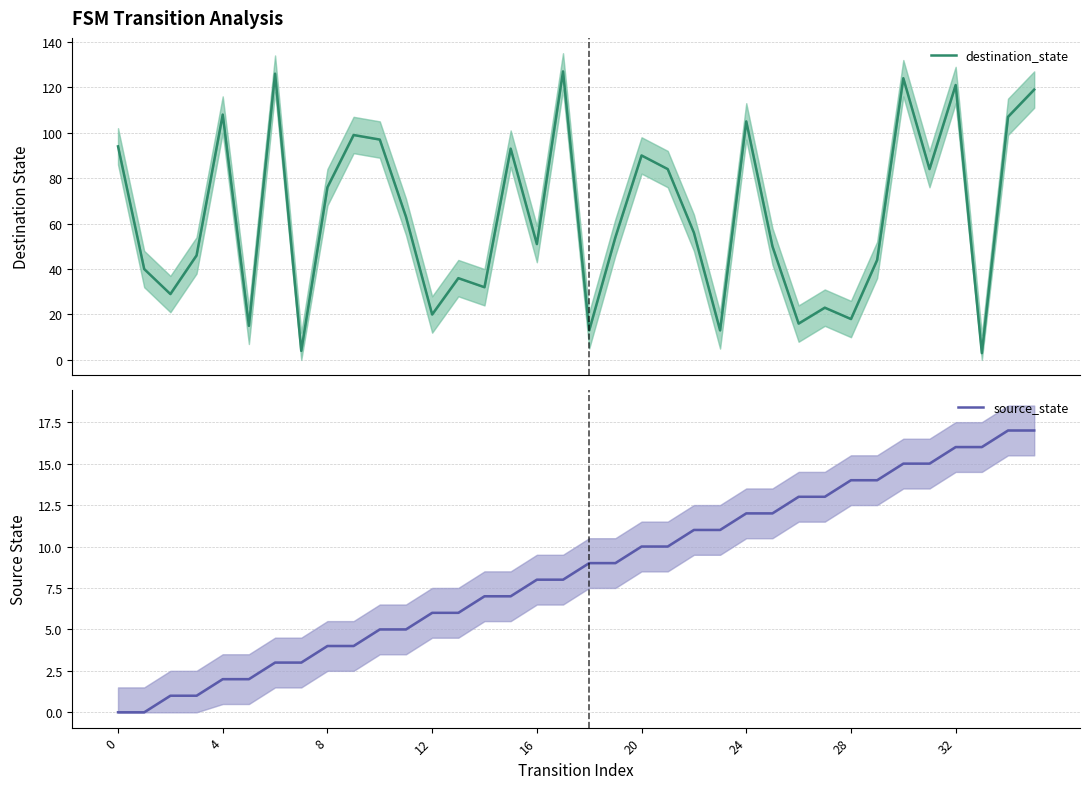

How many intersections are there between destination_state and source_state?

2